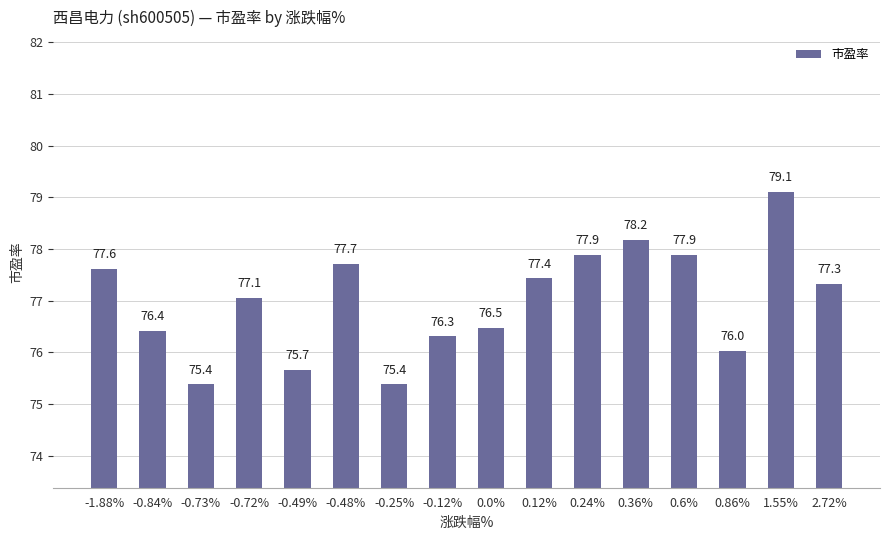

Which category has the highest value across all series?

1.55%